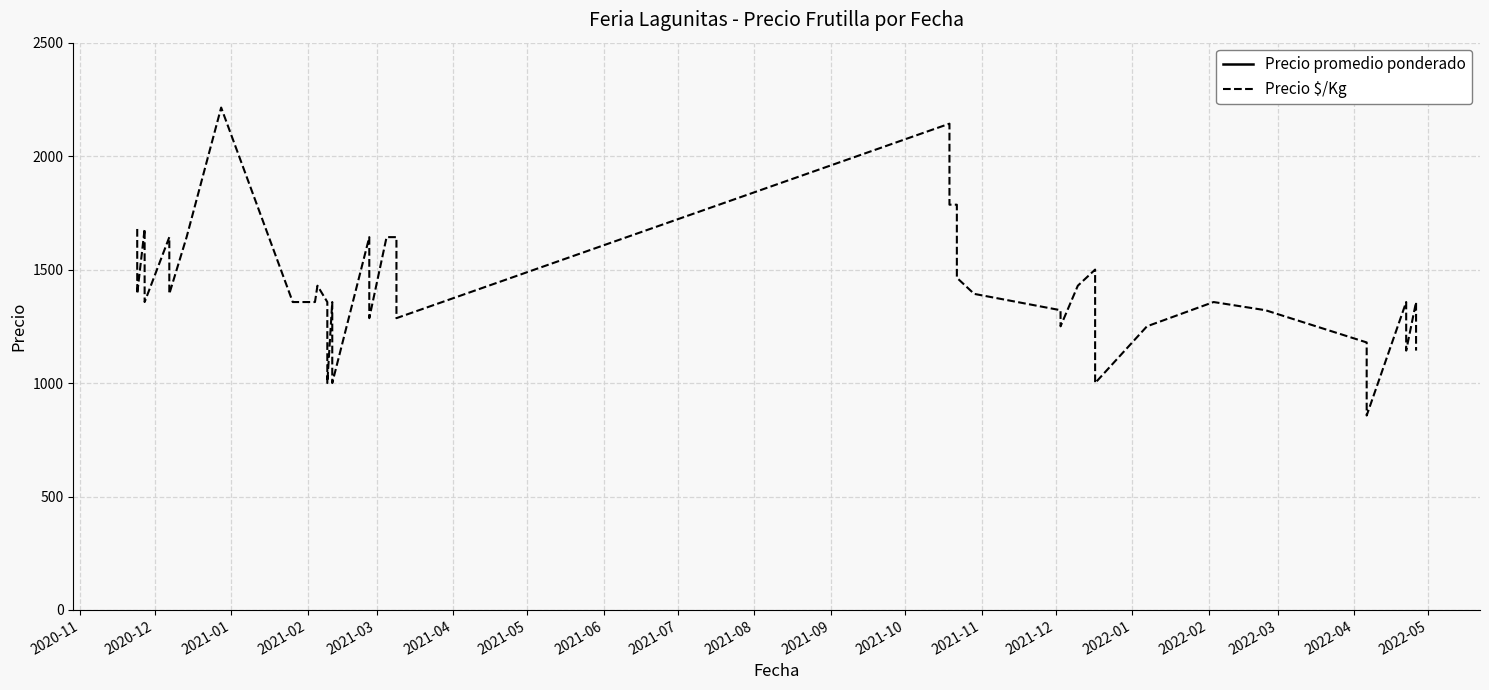

In Precio promedio ponderado, how many points are higher than both neighbors (excluding endpoints)?

11